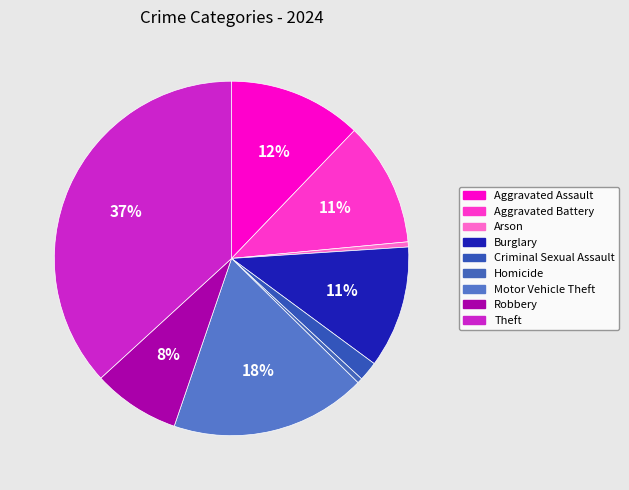

How many slices are in this pie chart?

9